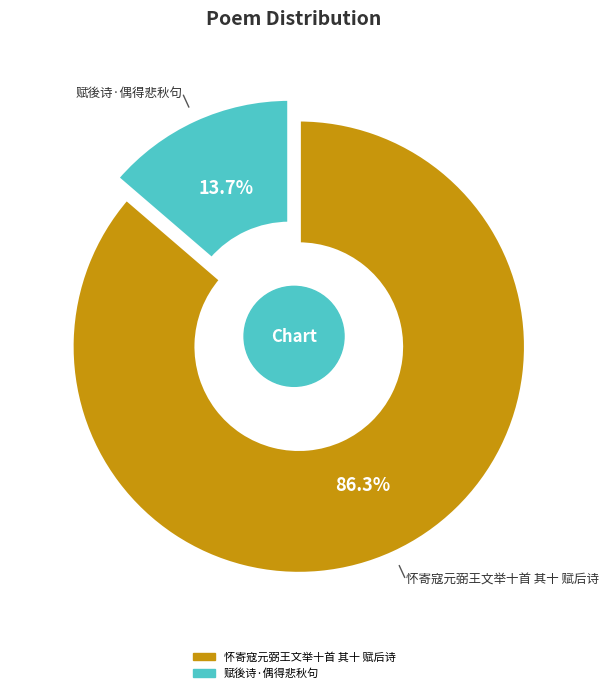

To the nearest percent, what portion does 怀寄寇元弼王文举十首 其十 赋后诗 represent?

86%